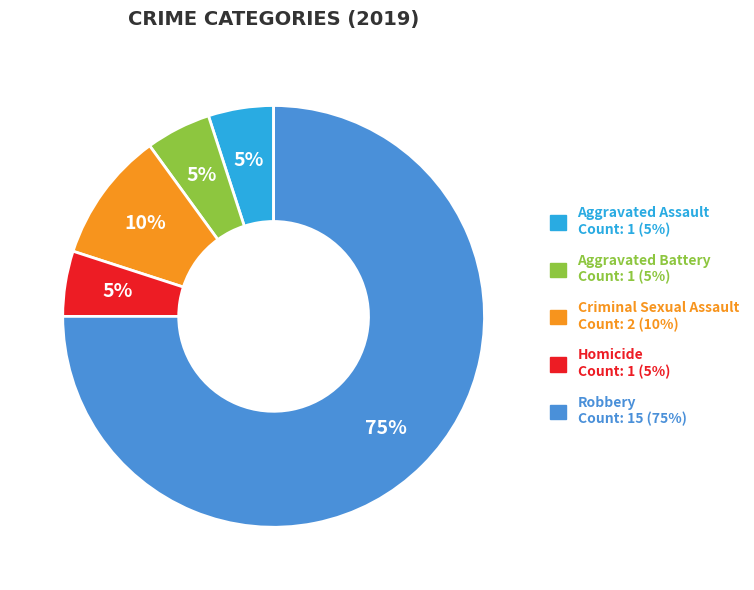

Is it true that Robbery is 75% of the pie?

True